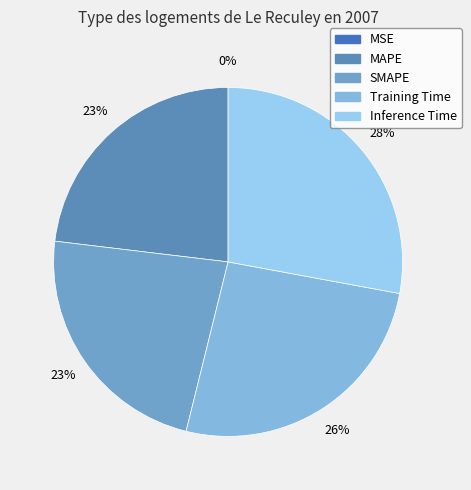

Is the sum of SMAPE and MAPE greater than half?

No